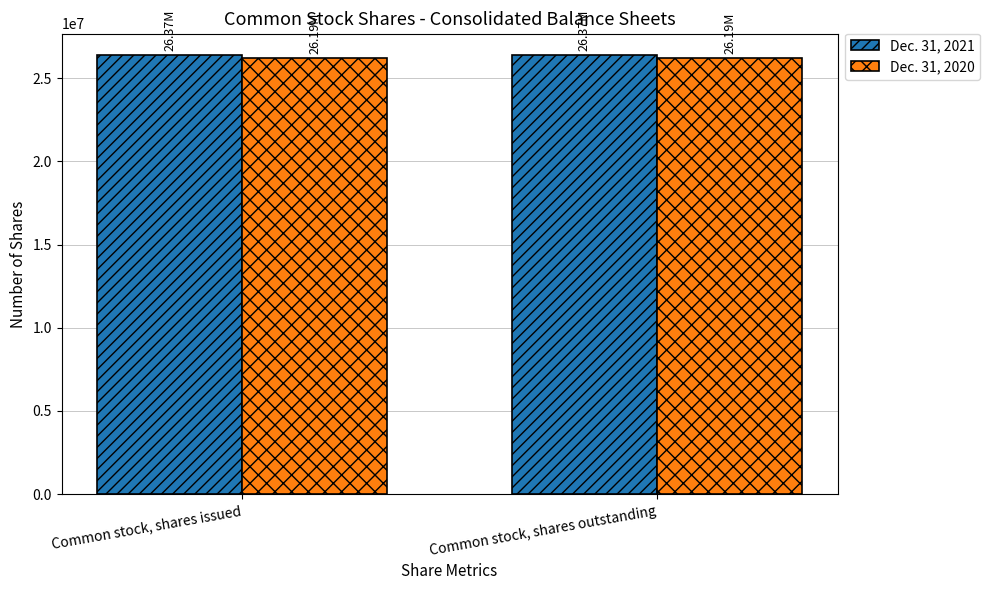

Rank the series at Common stock, shares issued from highest to lowest value.

Dec. 31, 2021, Dec. 31, 2020